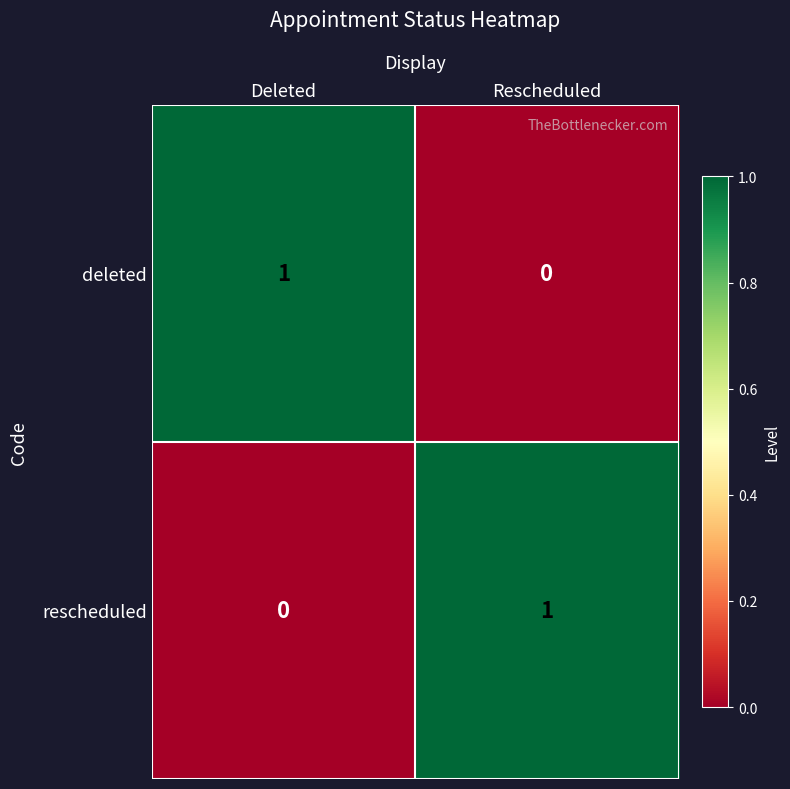

The value of deleted at Rescheduled is 0. True or false?

True